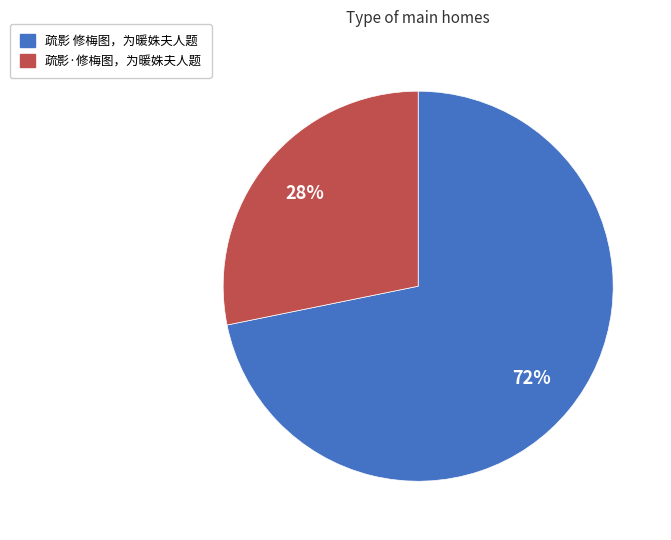

Count the number of slices in the pie.

2